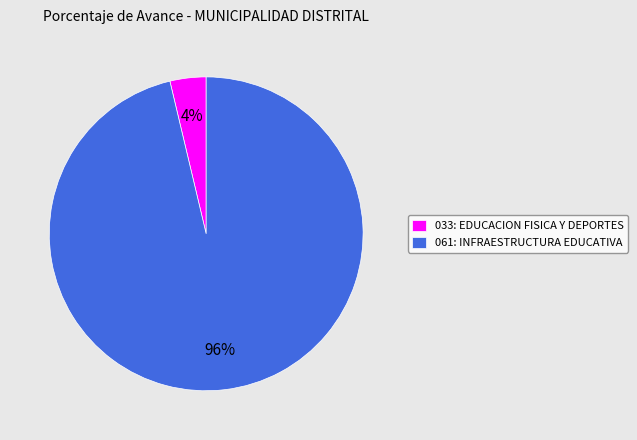

Which slice is the smallest?

033: EDUCACION FISICA Y DEPORTES